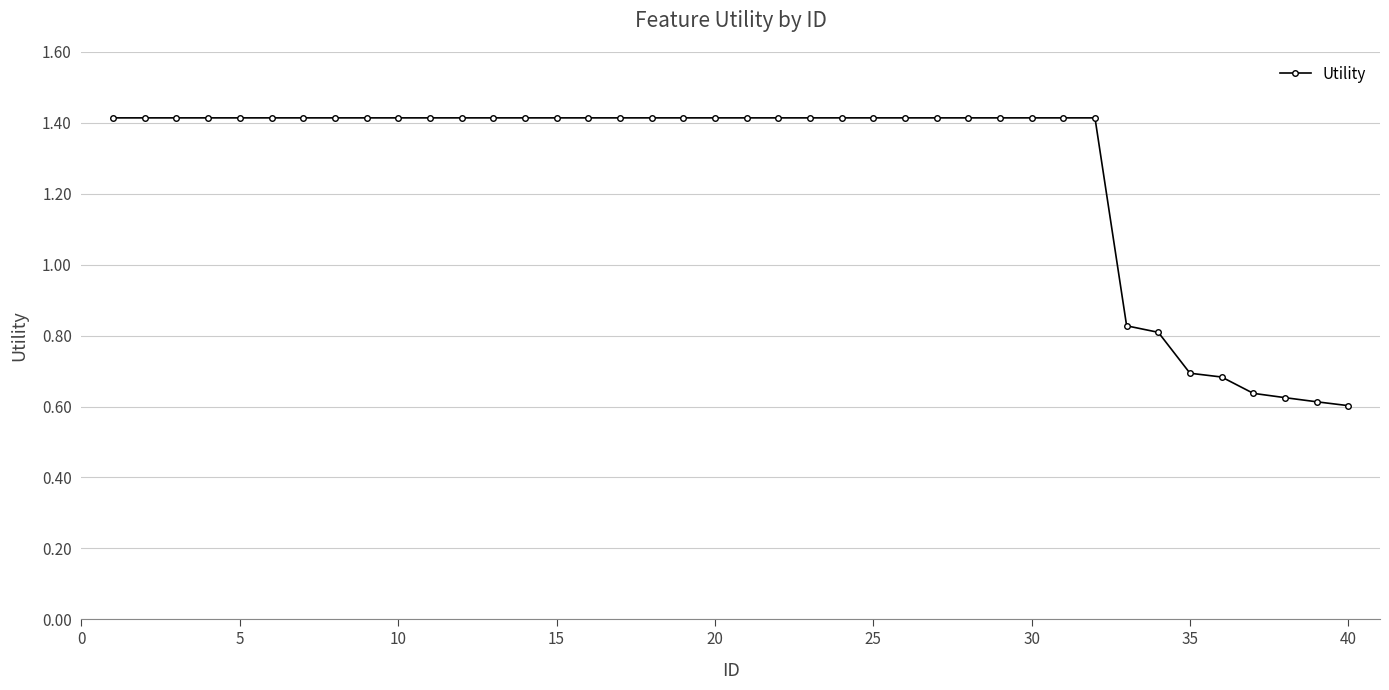

Does the chart display data point markers on the line(s)?

Yes